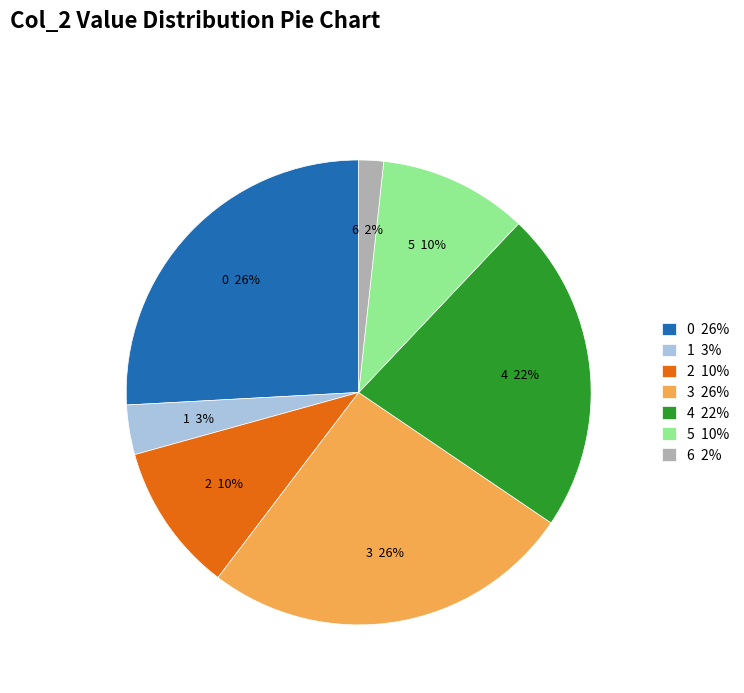

Between 6 2% and 0 26%, which is larger?

0 26%